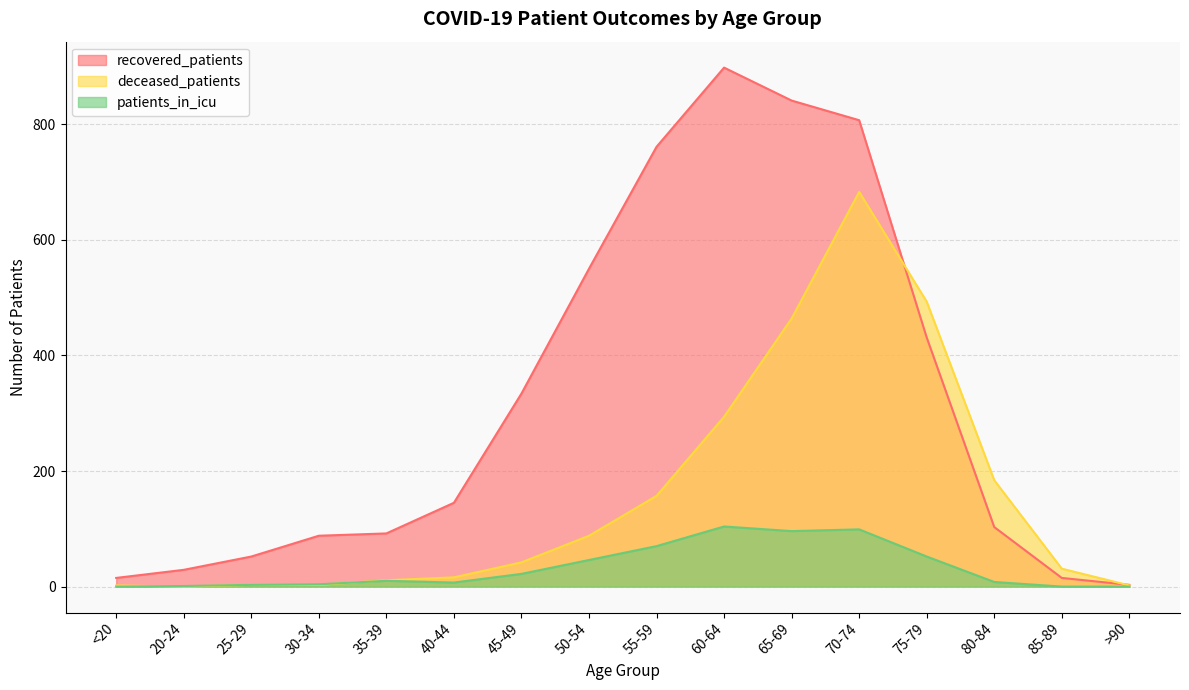

Which series has the largest range (max minus min)?

recovered_patients